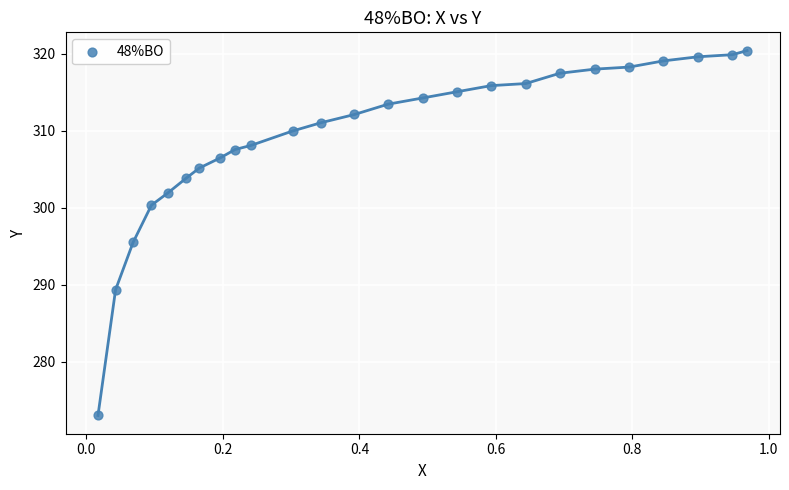

What is the range of Y values (max minus min)?

47.4